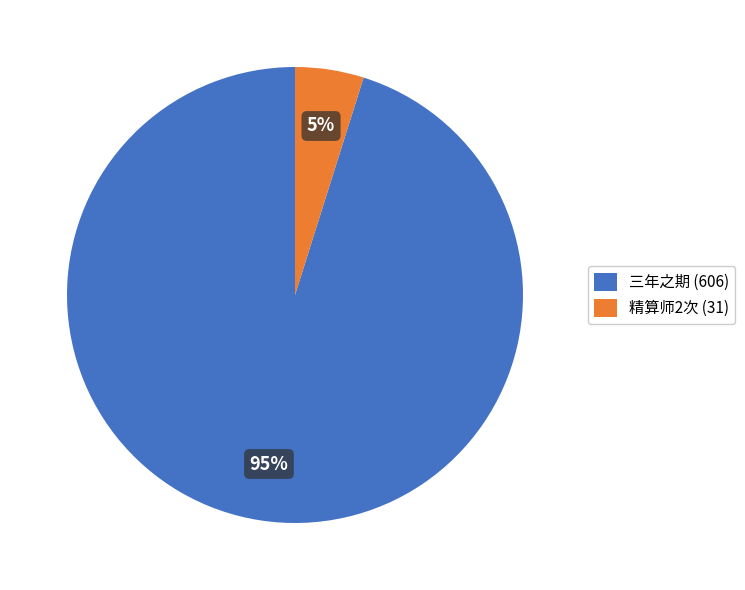

Rank the categories by value from highest to lowest.

三年之期 (606), 精算师2次 (31)